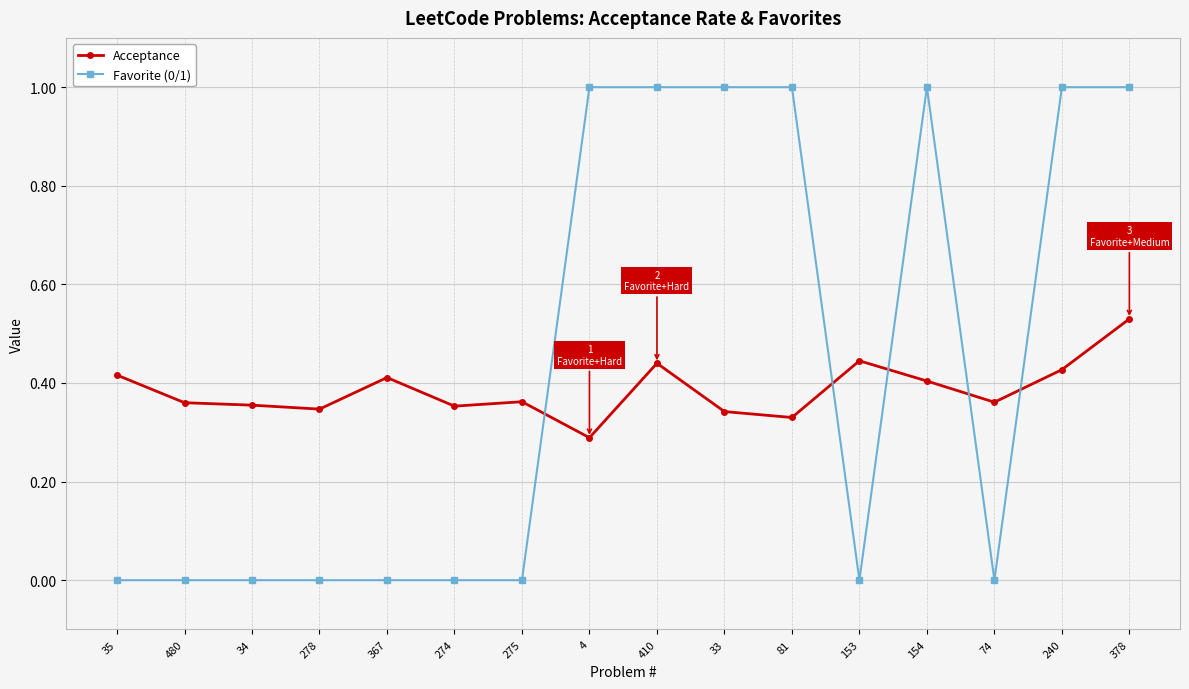

True or false: Acceptance has more than 2 interior local peaks.

True